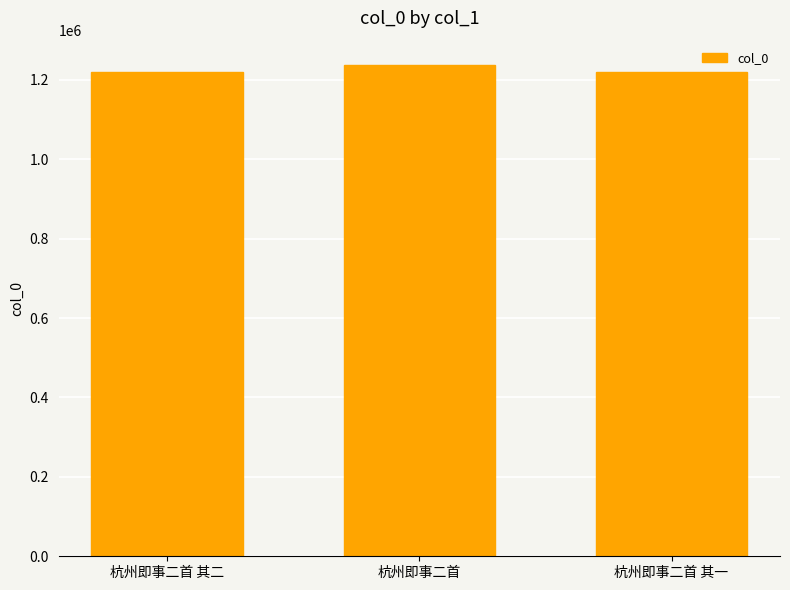

What is the average value?

1225190